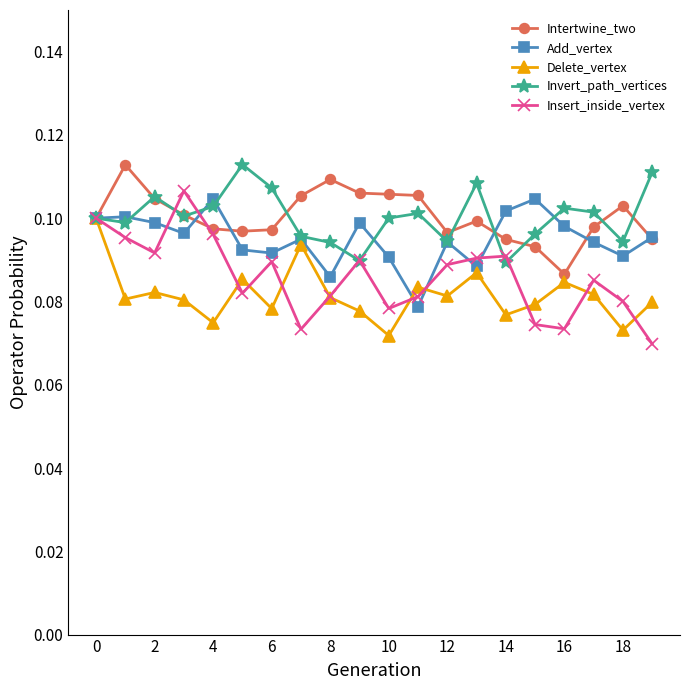

True or false: Insert_inside_vertex has more than 1 points higher than both neighbors.

True